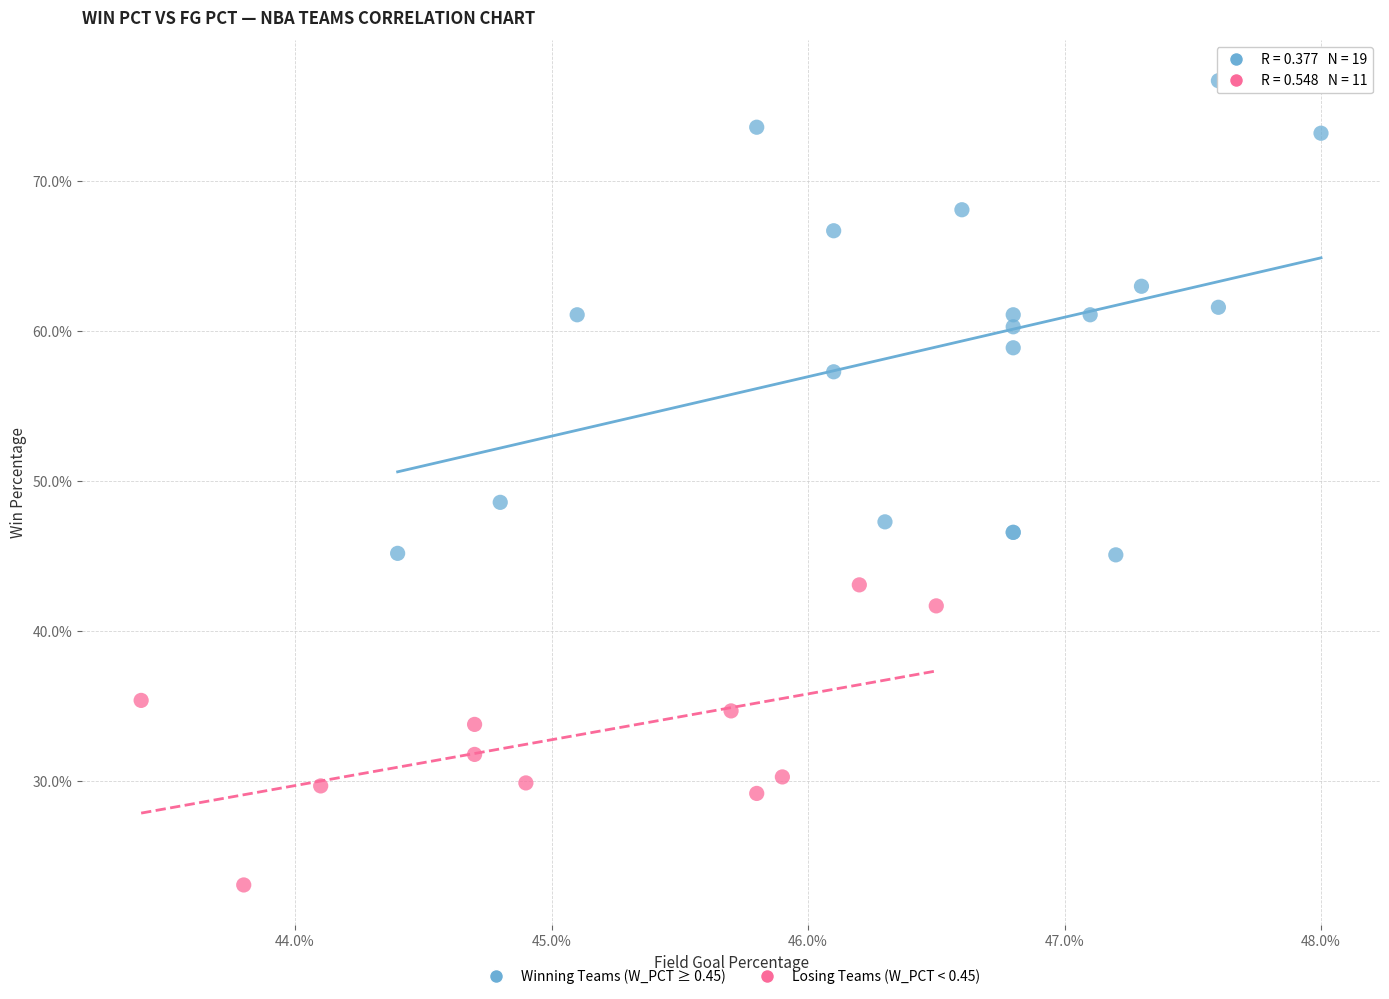

Which series has the widest spread of Y values?

Winning Teams (W_PCT ≥ 0.45)